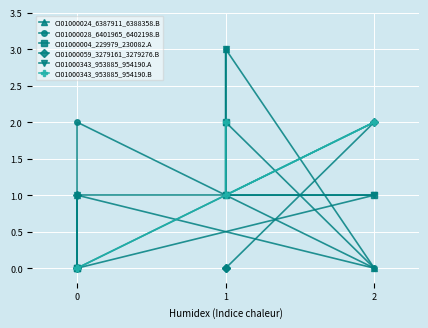

How many distinct data groups are displayed?

6